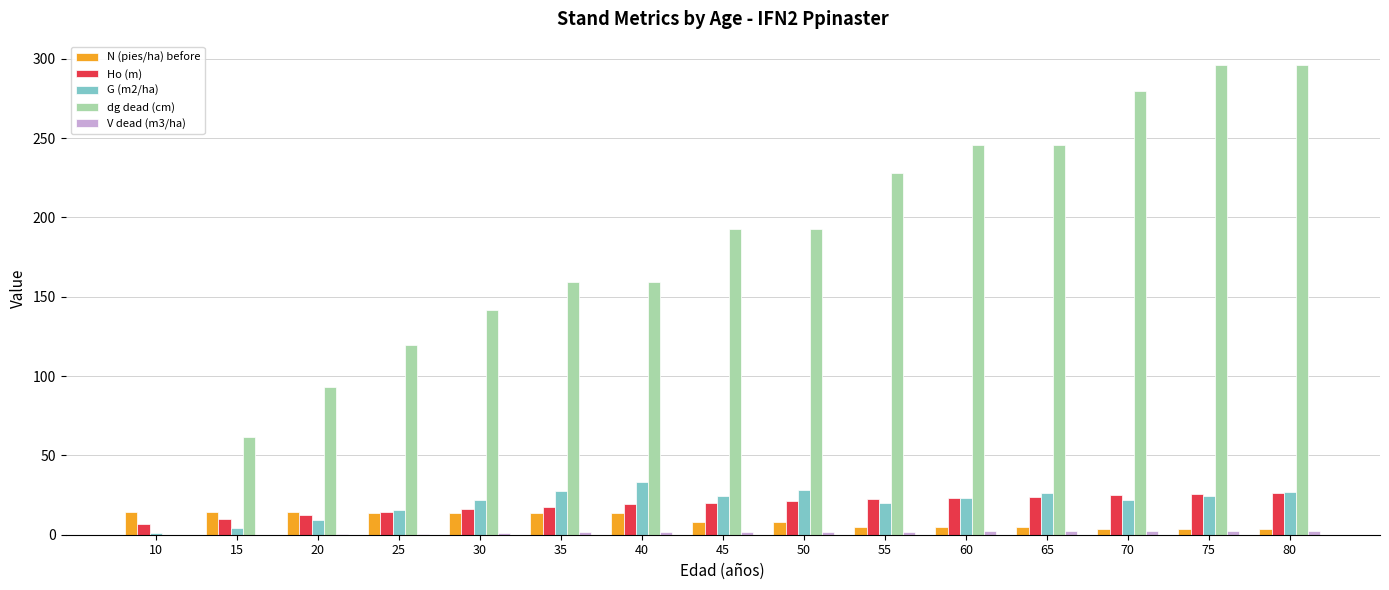

Read the N (pies/ha) before value at 15.

14.1